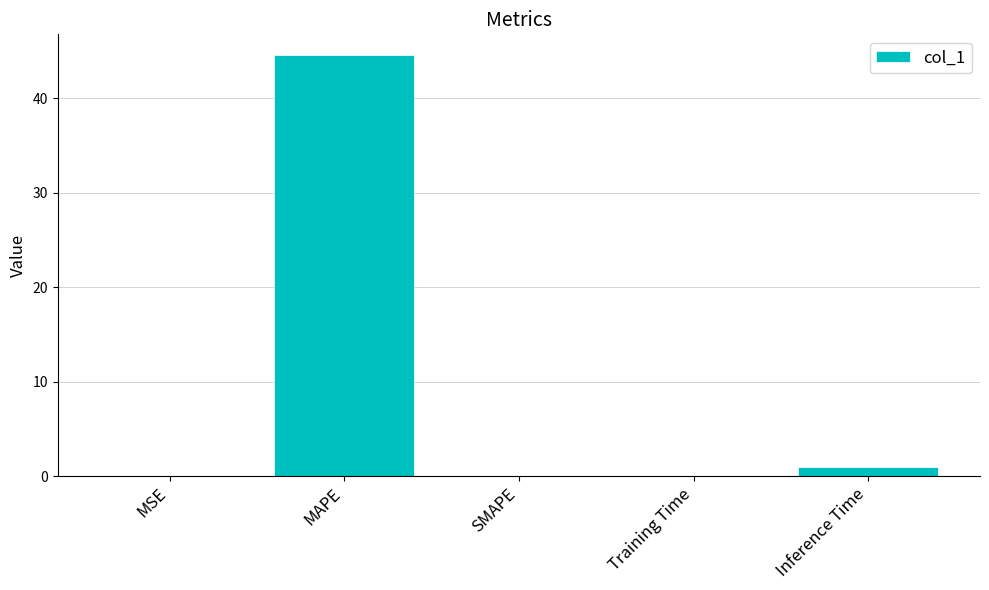

Are the bars horizontal?

No